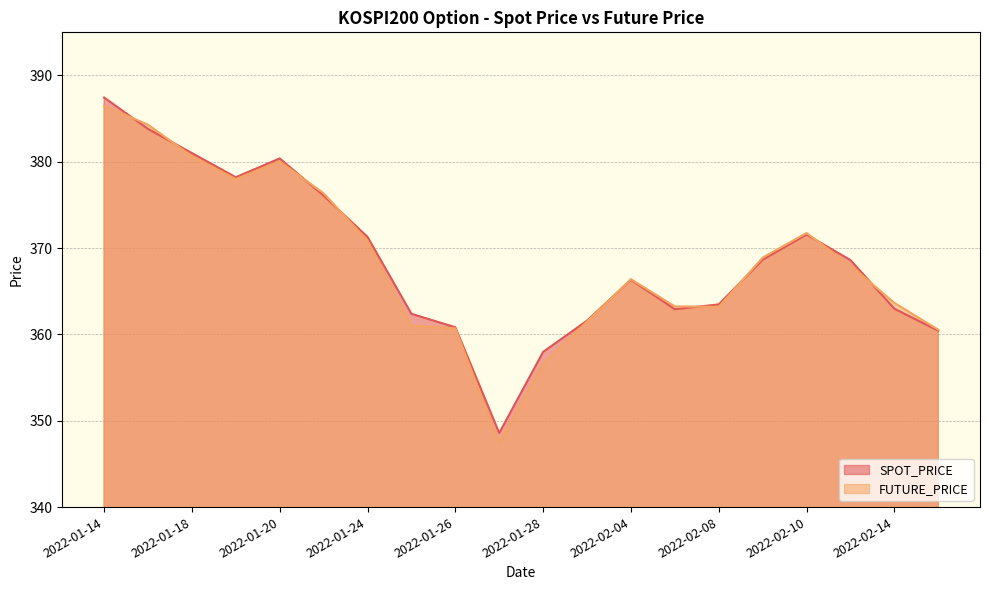

Which series ends up on top after the final intersection of FUTURE_PRICE and SPOT_PRICE?

FUTURE_PRICE